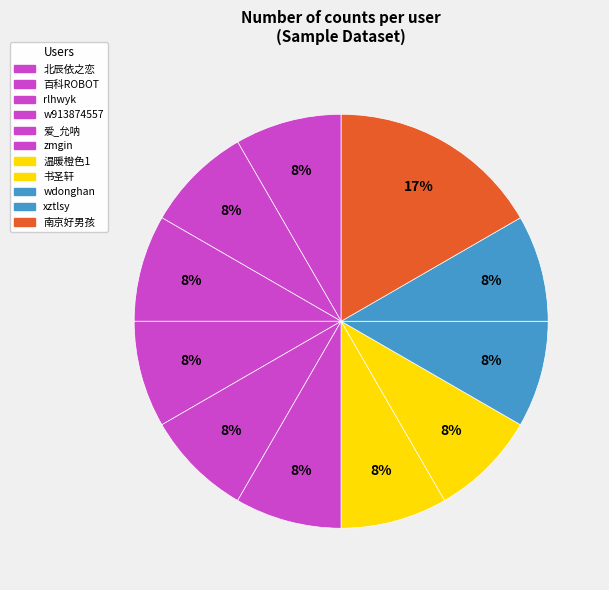

Between w913874557 and 百科ROBOT, which is larger?

w913874557